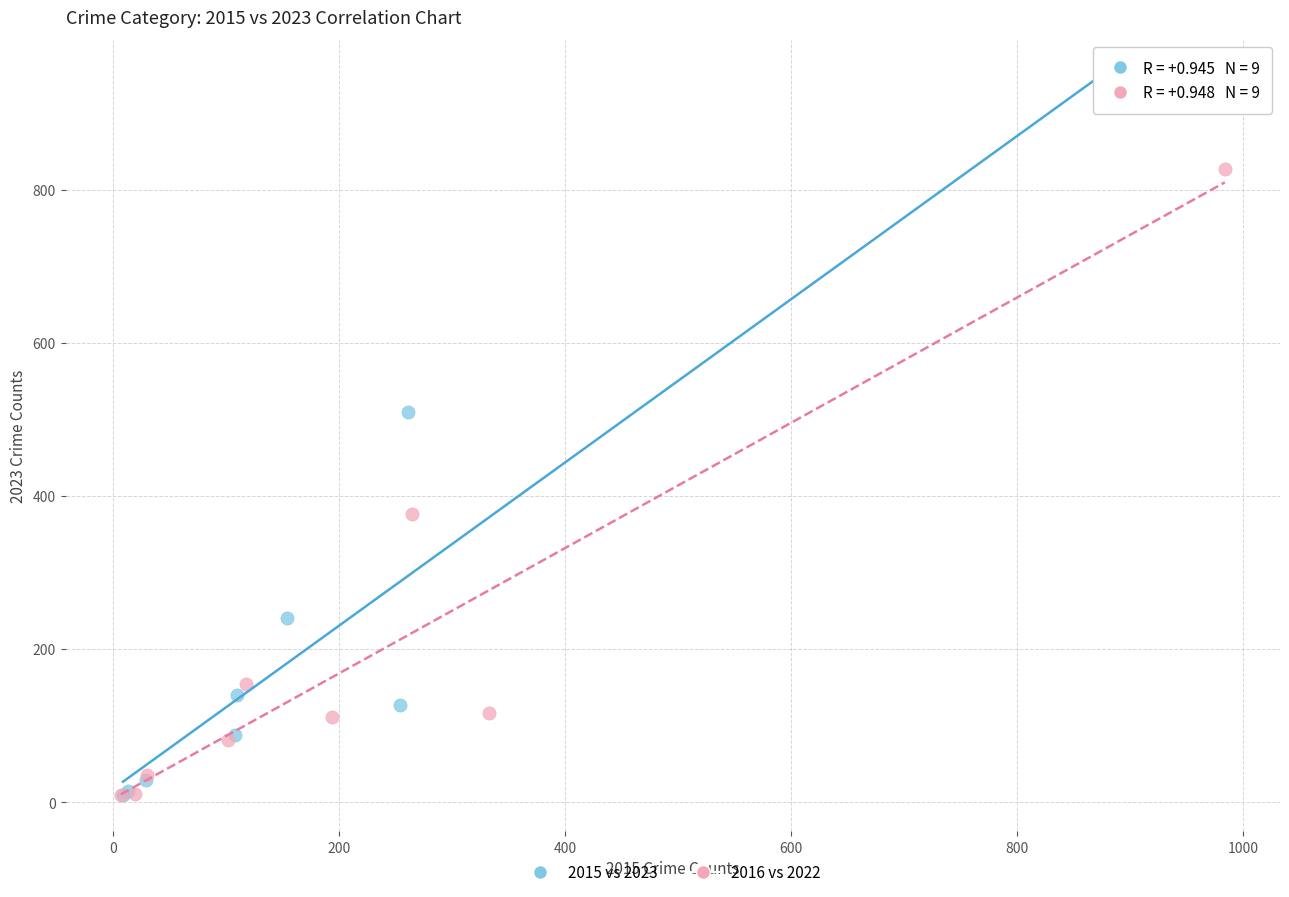

Which series contains the highest Y value?

2015 vs 2023